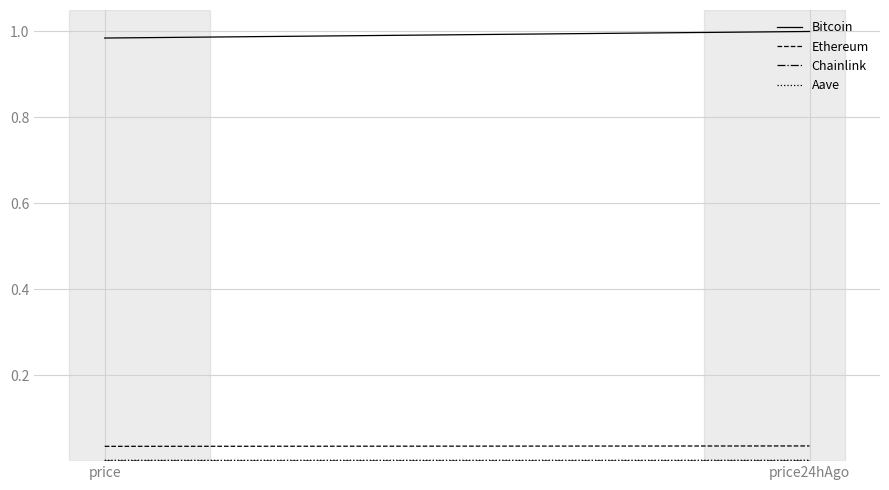

The Bitcoin series shows 1.0 at price. True or false?

True